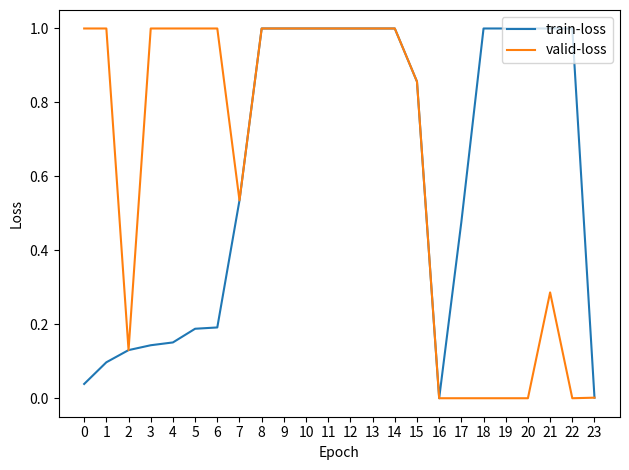

Is the value of valid-loss at 22 greater than the value of train-loss at 12?

No